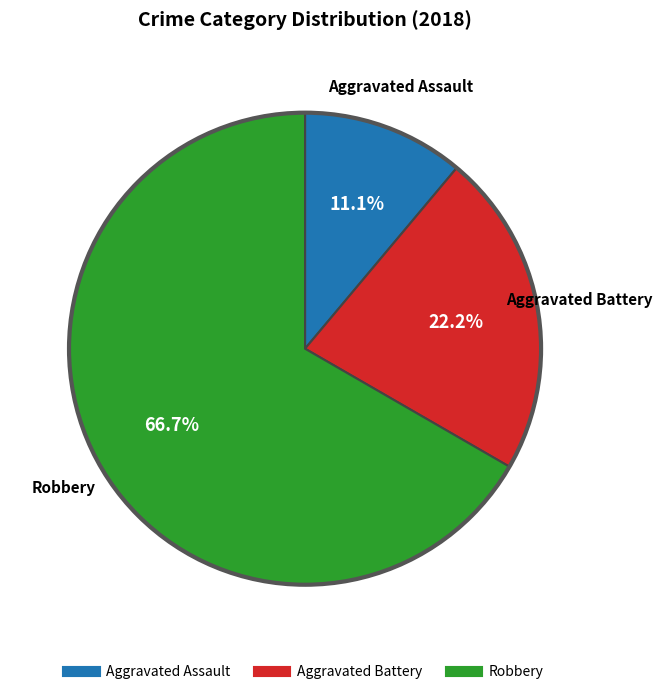

To the nearest percent, what is the combined percentage of Aggravated Battery and Aggravated Assault?

33%